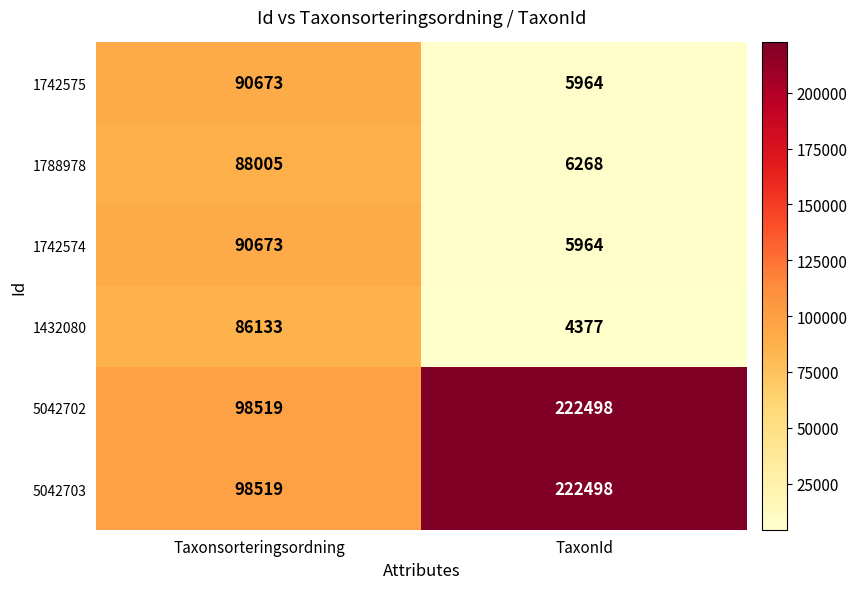

What is the spread (max minus min) of values at TaxonId?

218121